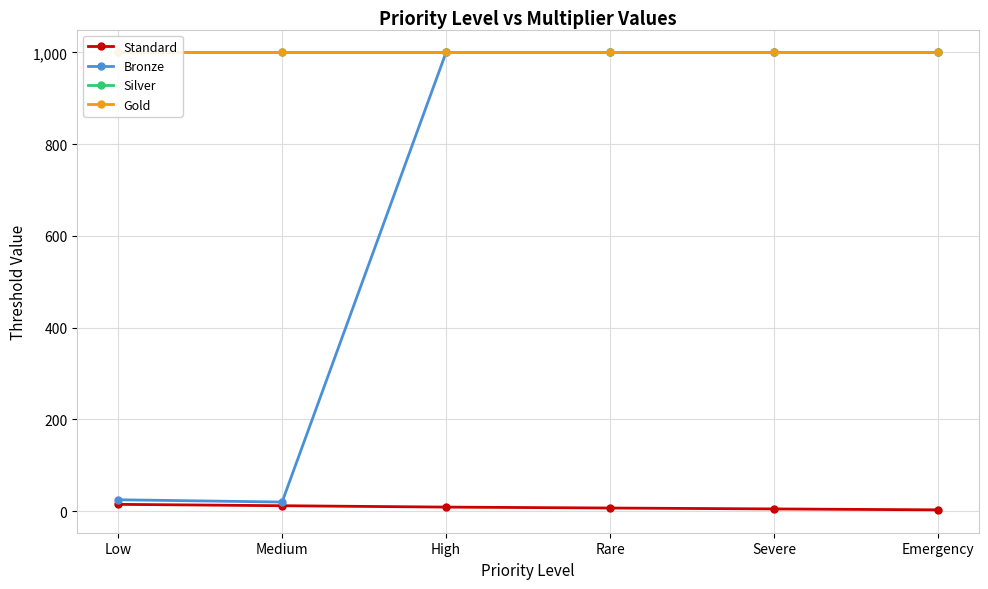

What is the value of the Bronze point at the 6th from the left?

1000